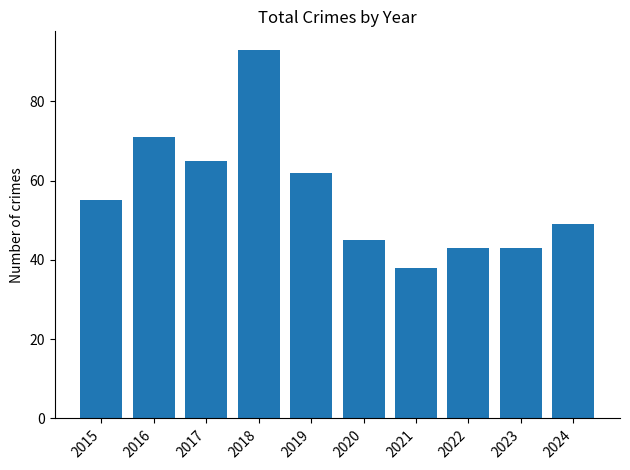

What is the sum of the values at 2021 and 2015?

93